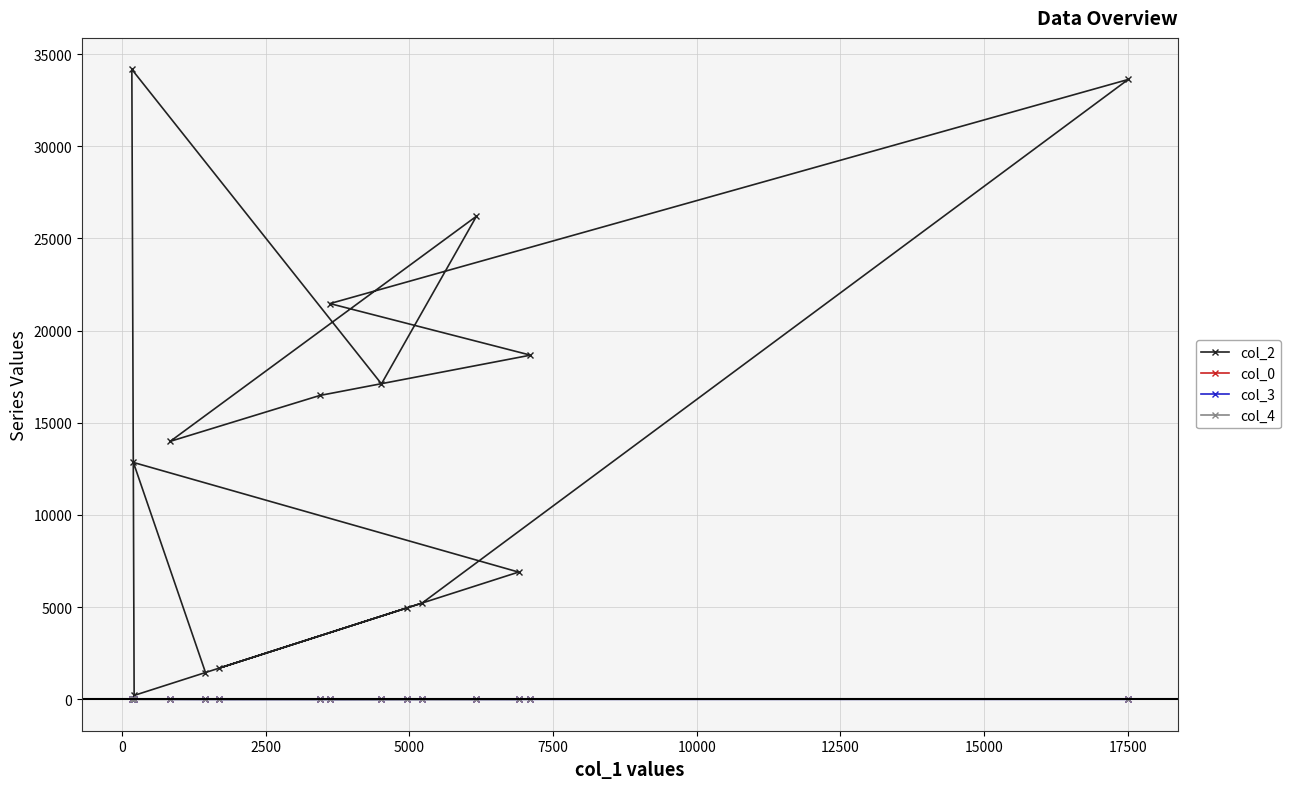

Is this an area chart (filled region under the line)?

No